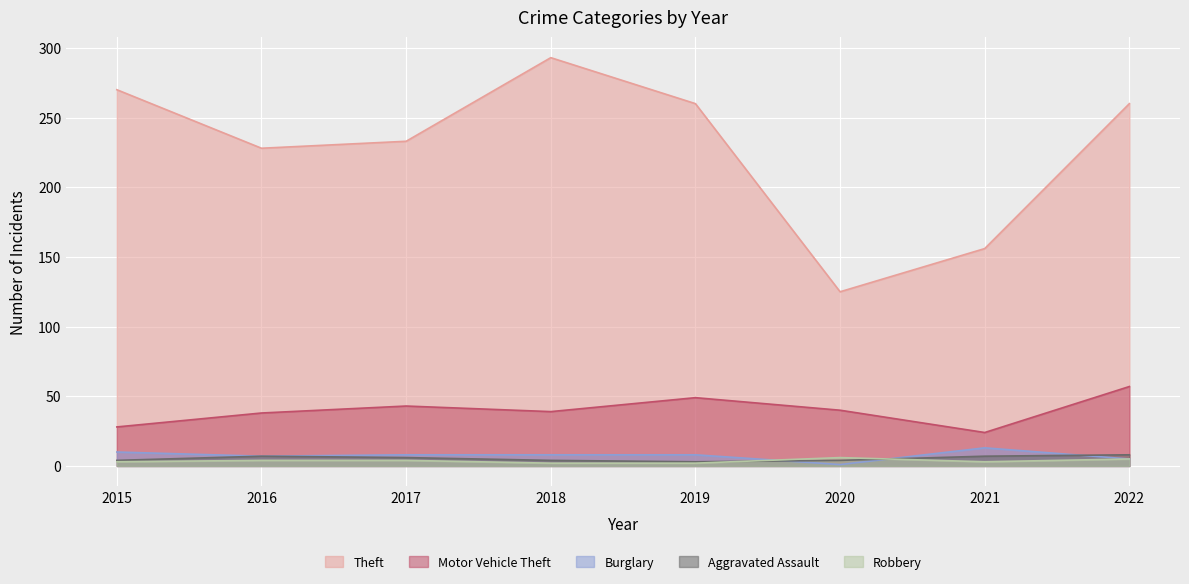

True or false: Theft has more than 0 points higher than both neighbors.

True